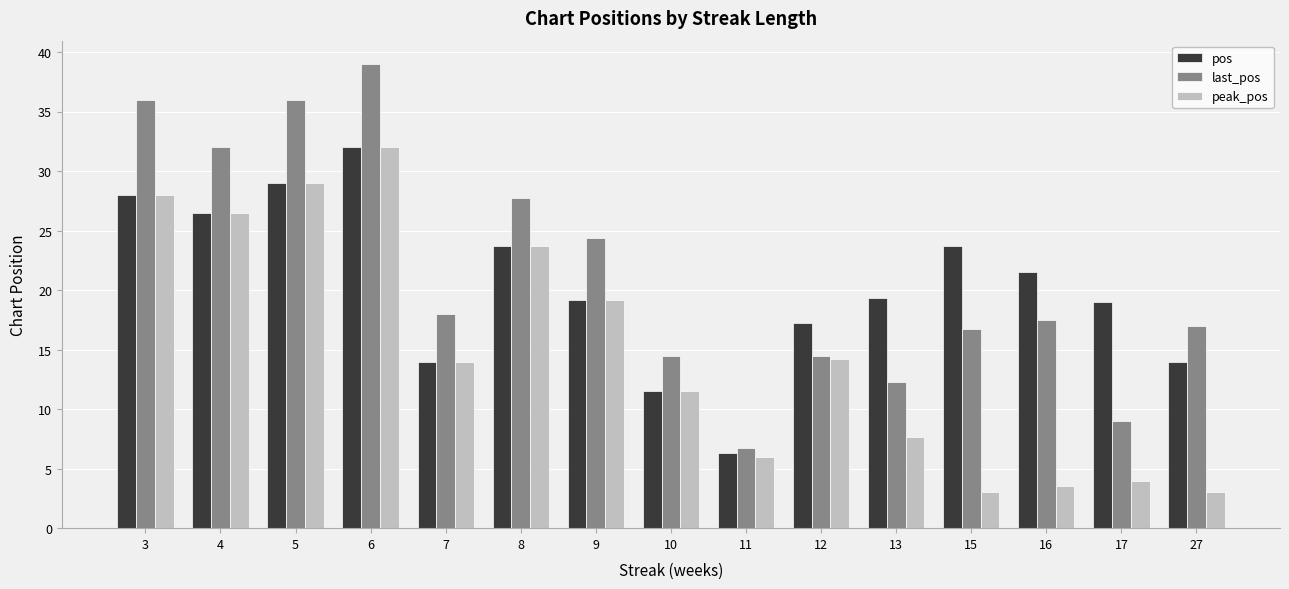

How many groups of bars are there?

15